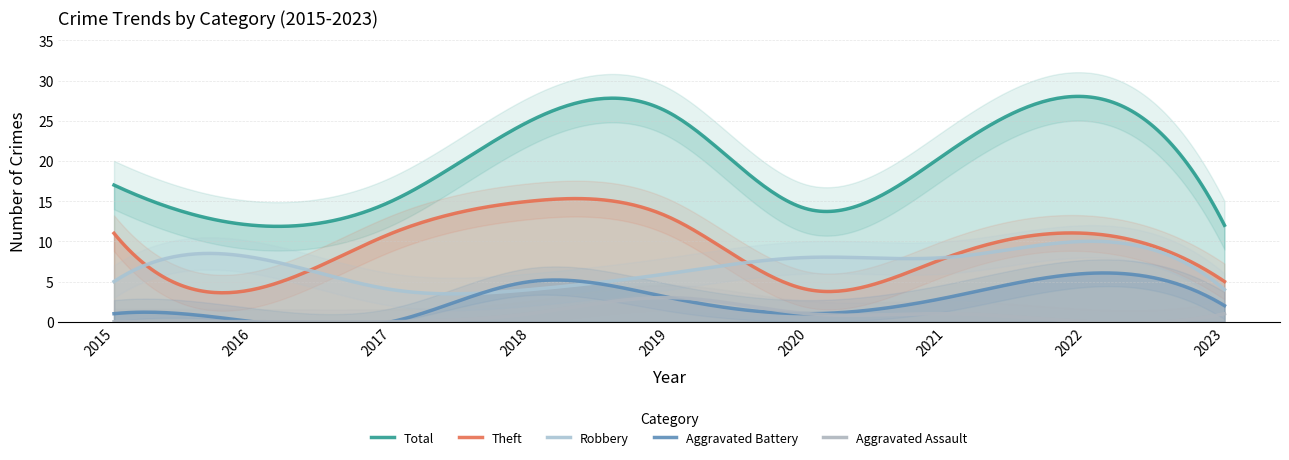

What is the average value of the Theft series?

9.1